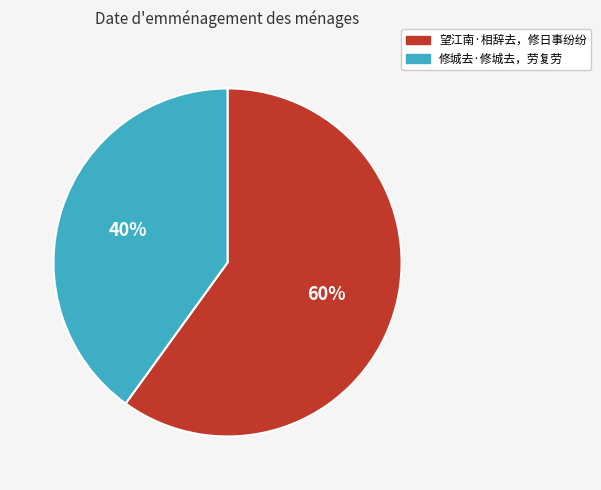

To the nearest percent, what is the combined percentage of 修城去·修城去，劳复劳 and 望江南·相辞去，修日事纷纷?

100%